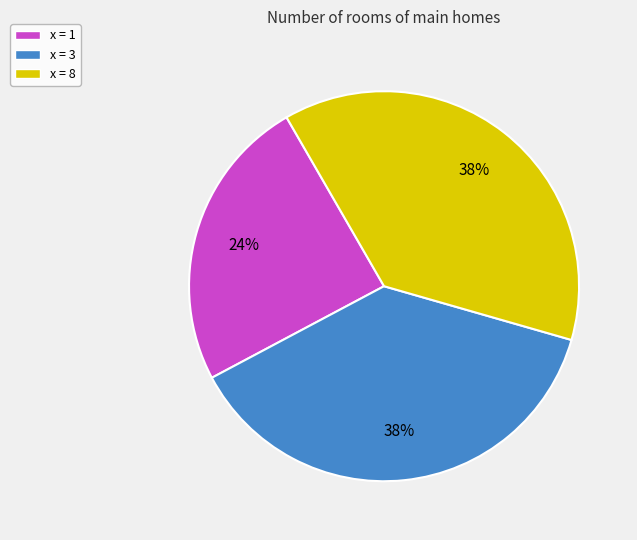

How many slices are in this pie chart?

3